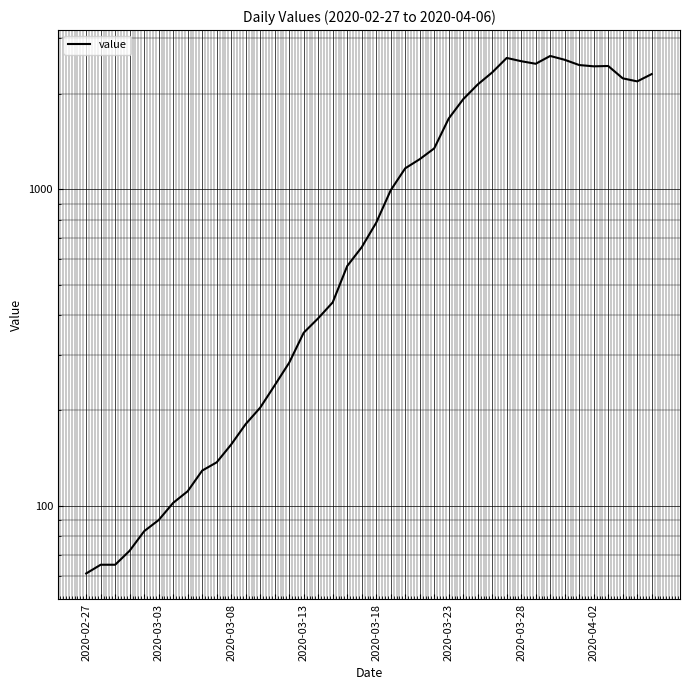

What is the change in value from 9 to 10?

+19